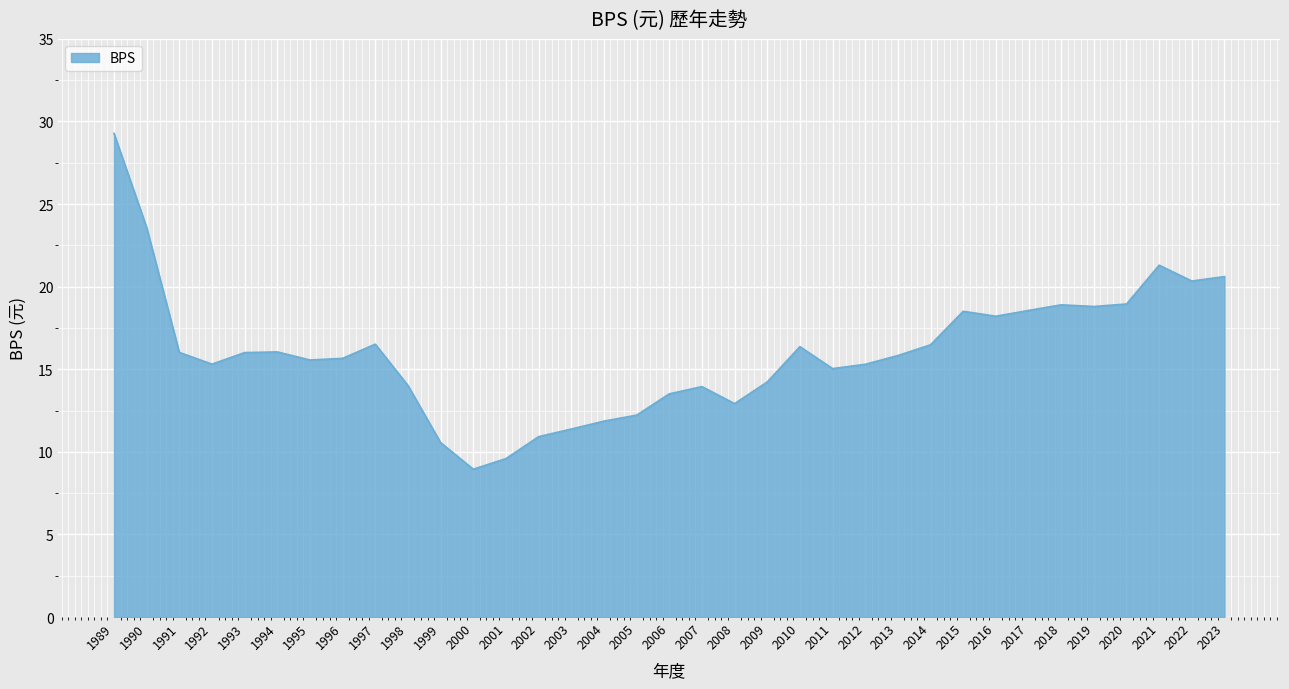

What is the difference between the maximum and minimum values?

20.3